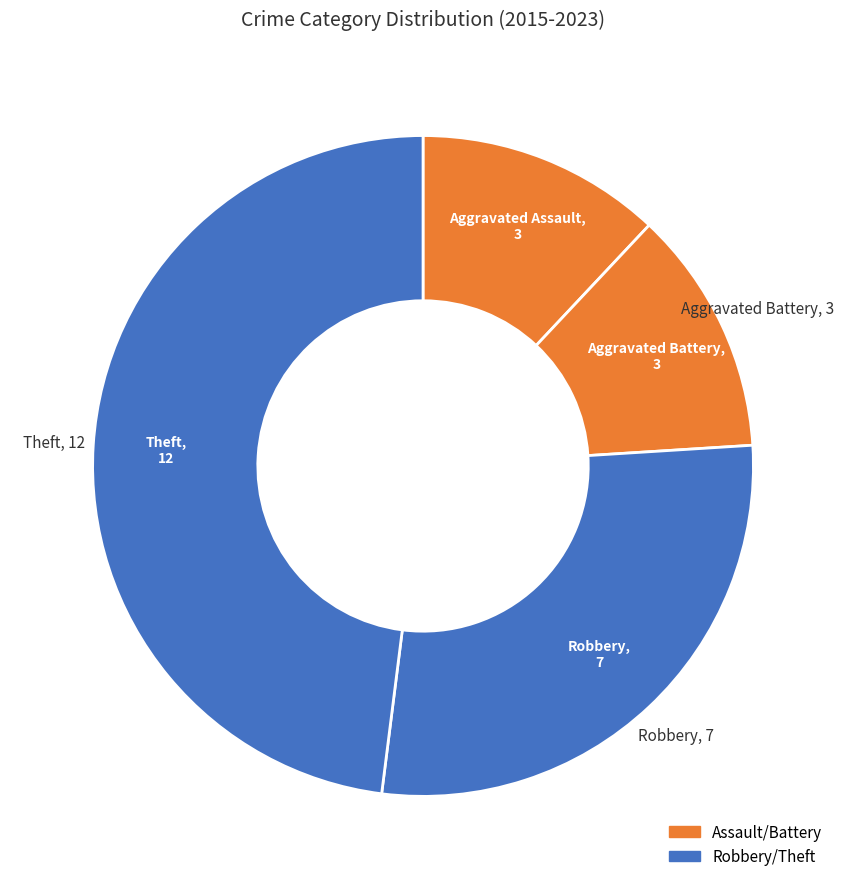

Count the number of slices in the pie.

4